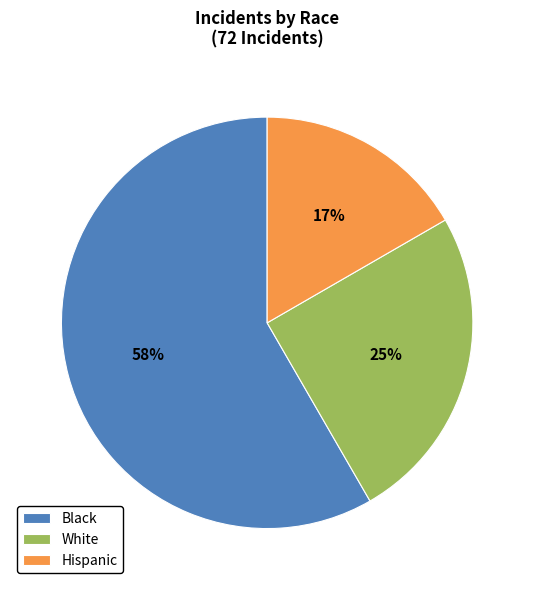

Rank the categories by value from highest to lowest.

Black, White, Hispanic